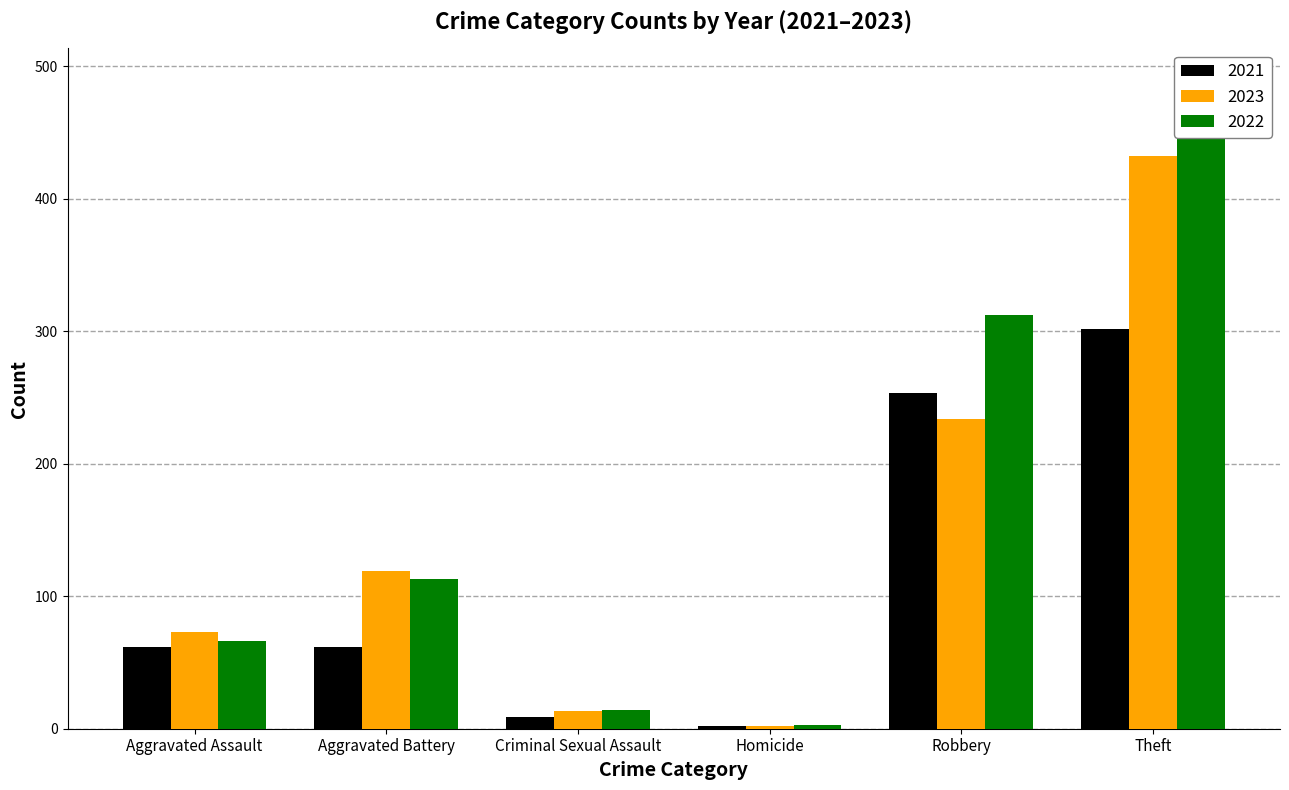

What is the greatest value displayed?

489